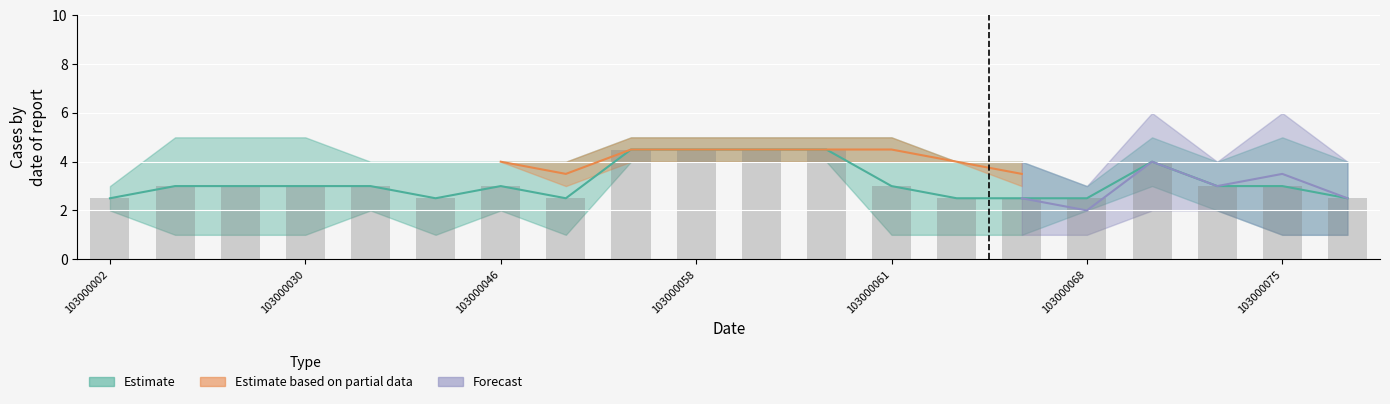

Are the bars horizontal?

No